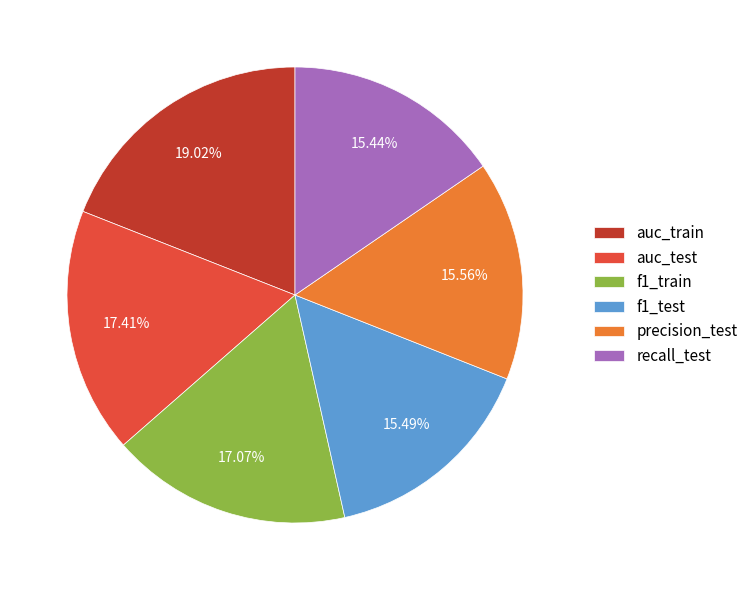

True or false: f1_train accounts for 17% of the total.

True